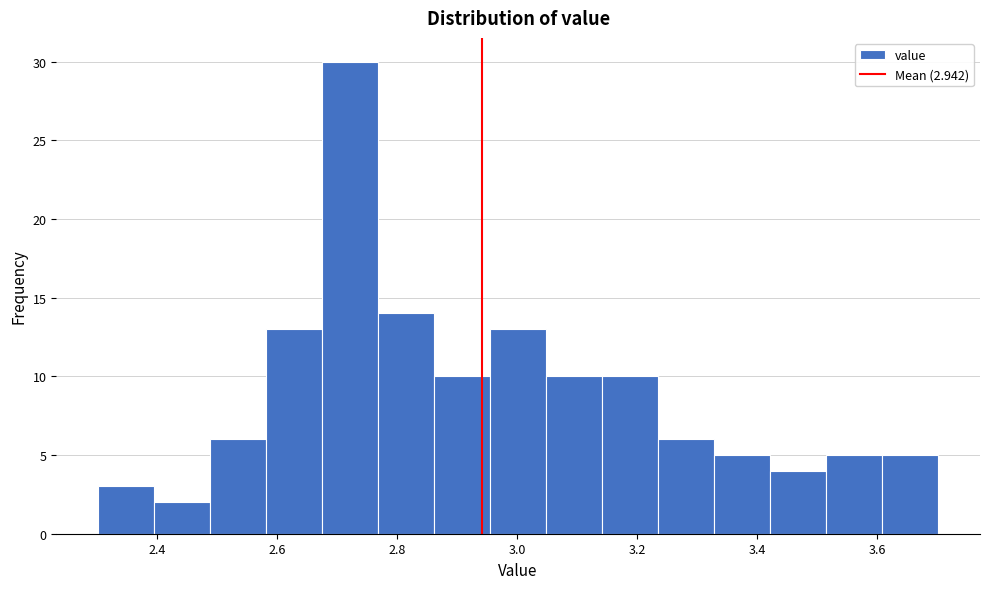

How tall is the bar that spans 3.42 to 3.52 on the x-axis? Neither the bar edges nor the heights are printed on the chart, so give them approximately, as read against the axes.

4